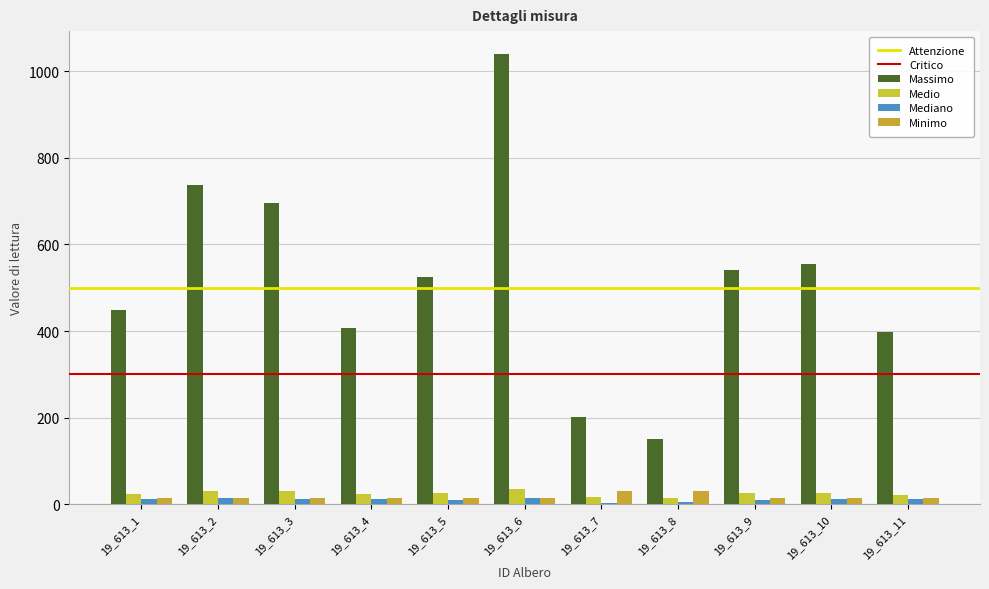

Reading left to right, list all the values displayed in this chart.

Massimo: 448.6	737.8	695.1	406.5	524.8	1040.6	201.1	151.8	541.2	555.7	397.6
Medio: 23.9	30.6	29.8	22.8	25.9	36.4	16.0	13.9	26.2	26.6	22.5
Mediano: 12.0	13.5	11.5	12.5	11.0	14.5	4.0	4.5	9.5	13.0	12.0
Minimo: 14.2	14.2	14.2	14.2	14.2	14.2	31.8	31.8	14.2	14.2	14.2